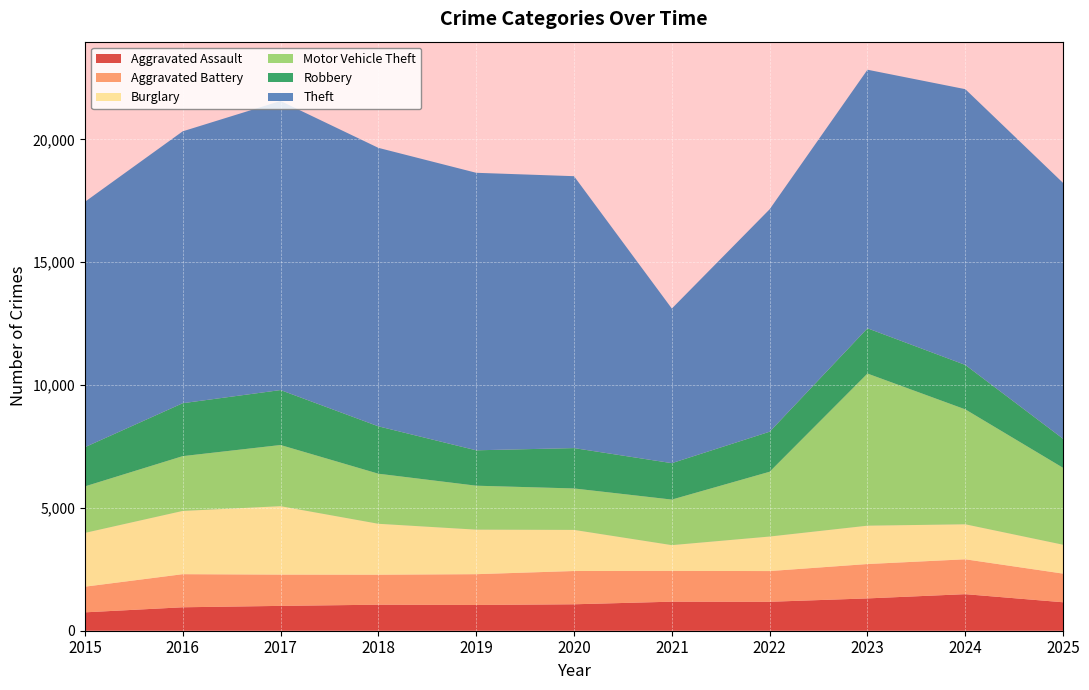

Reading left to right, what are all the values shown in this chart?

Aggravated Assault: 748	954	1011	1059	1048	1076	1182	1178	1315	1488	1158
Aggravated Battery: 1044	1347	1272	1220	1253	1354	1253	1250	1399	1419	1166
Burglary: 2189	2574	2785	2073	1812	1673	1048	1405	1561	1424	1175
Motor Vehicle Theft: 1893	2230	2490	2038	1789	1687	1854	2637	6191	4677	3129
Robbery: 1596	2155	2237	1929	1441	1643	1483	1630	1843	1810	1183
Theft: 9985	11065	11764	11333	11294	11066	6292	9053	10523	11222	10411